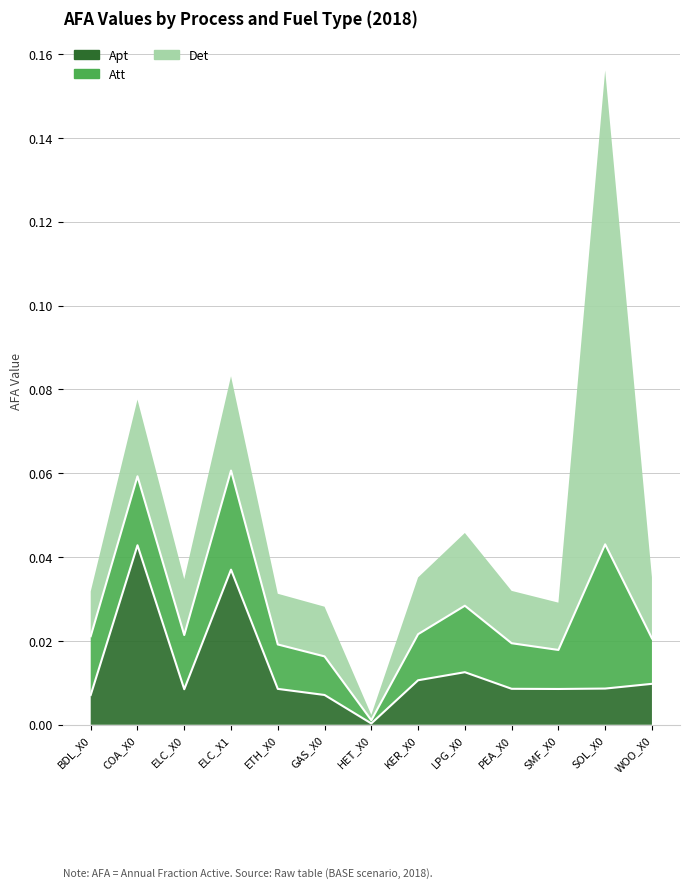

Does the chart have visible grid lines?

Yes